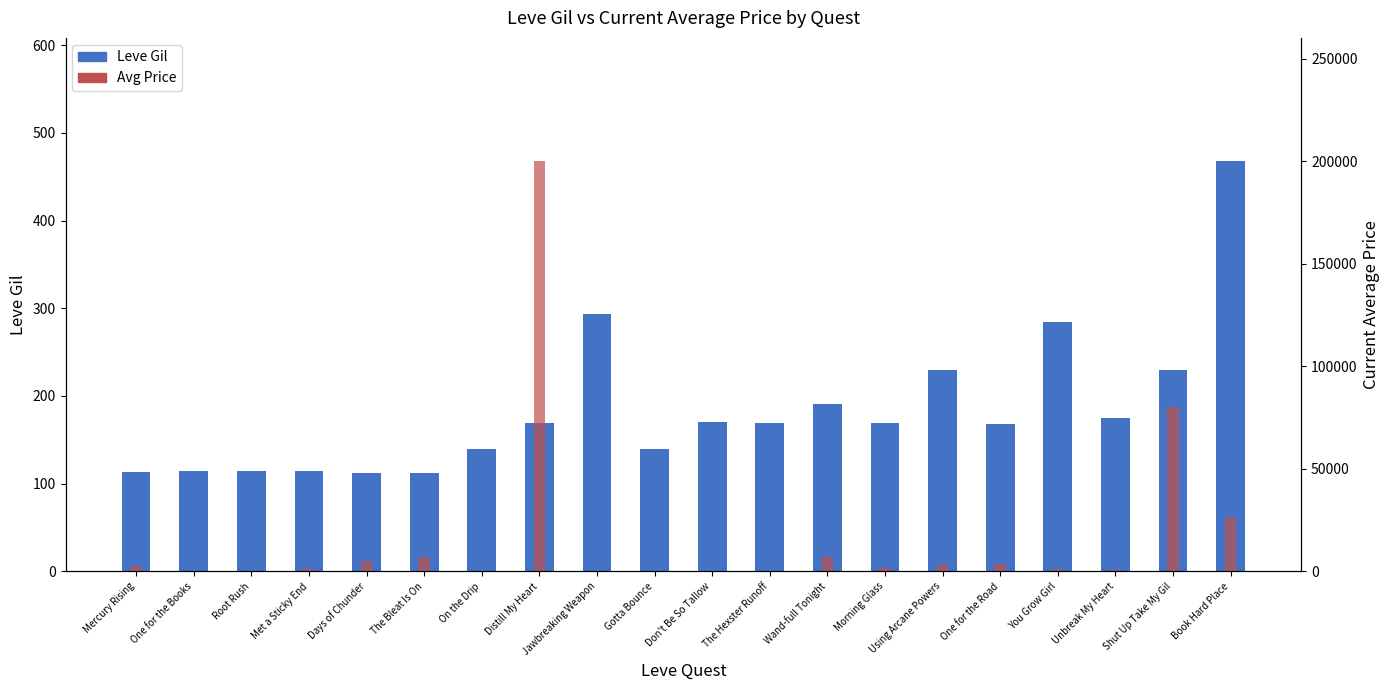

What is the value of the Leve Gil bar at the 8th from the left?

169.0